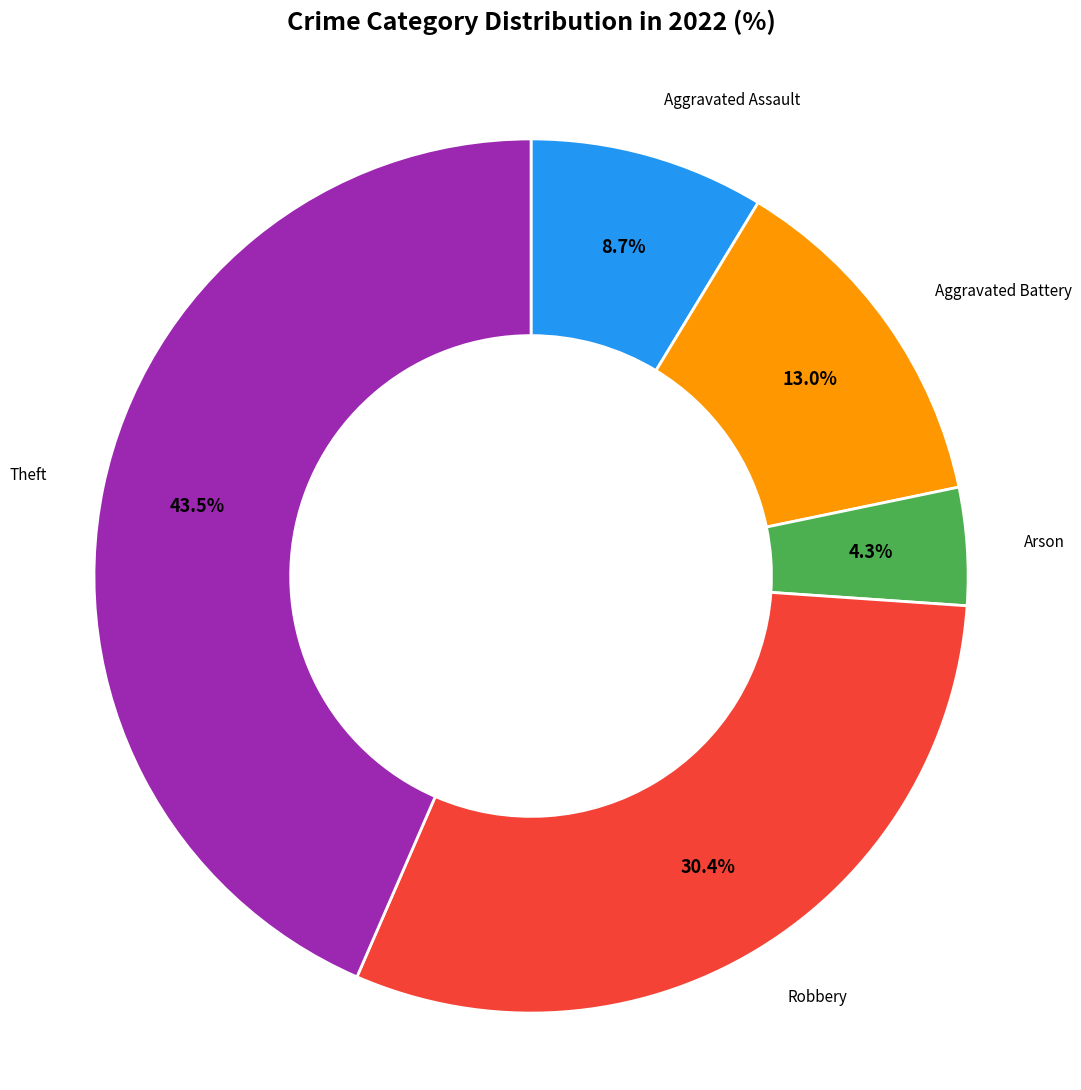

Is there a majority slice in this chart?

No